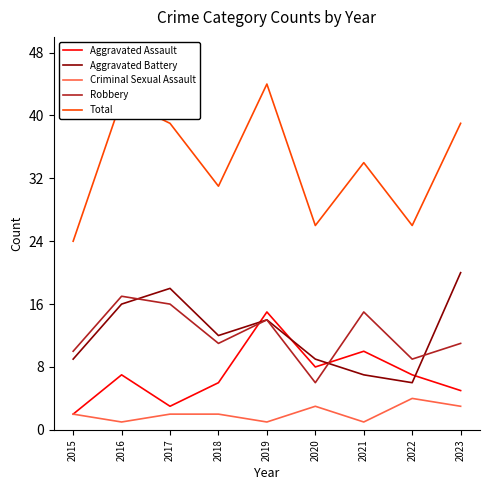

The value of Criminal Sexual Assault at 2019 is 1. True or false?

True